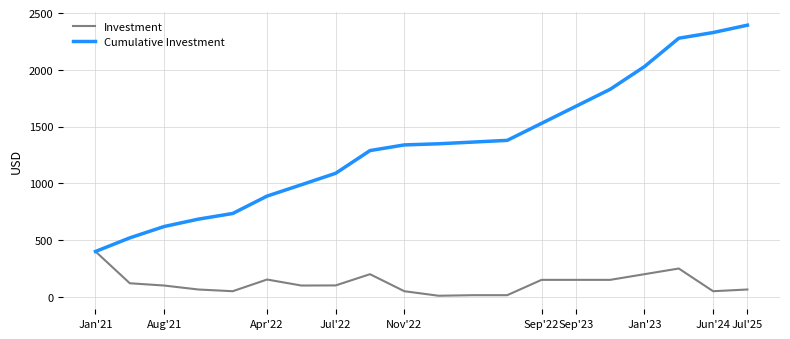

List the series in order of their overall mean, highest first.

Cumulative Investment, Investment